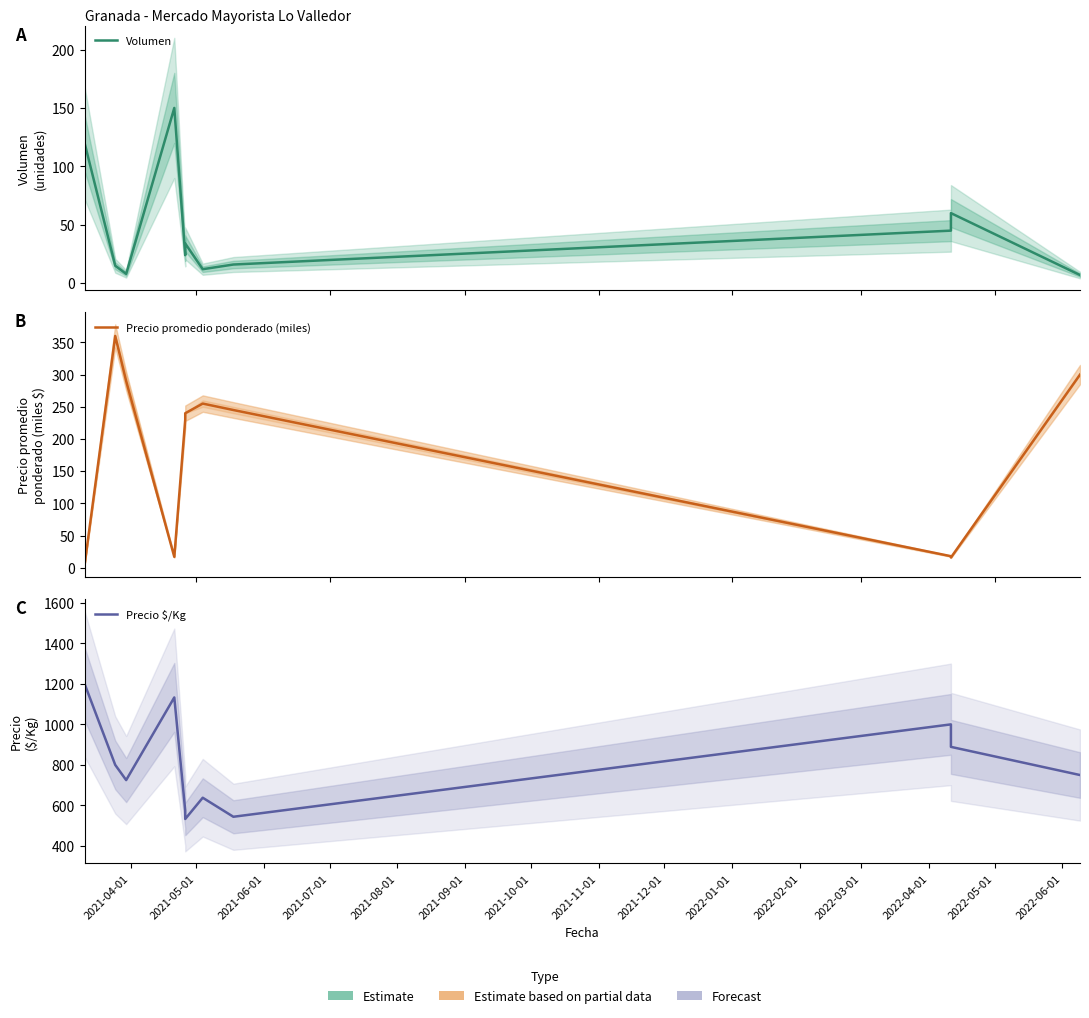

How many data points in Volumen are less than 24?

5